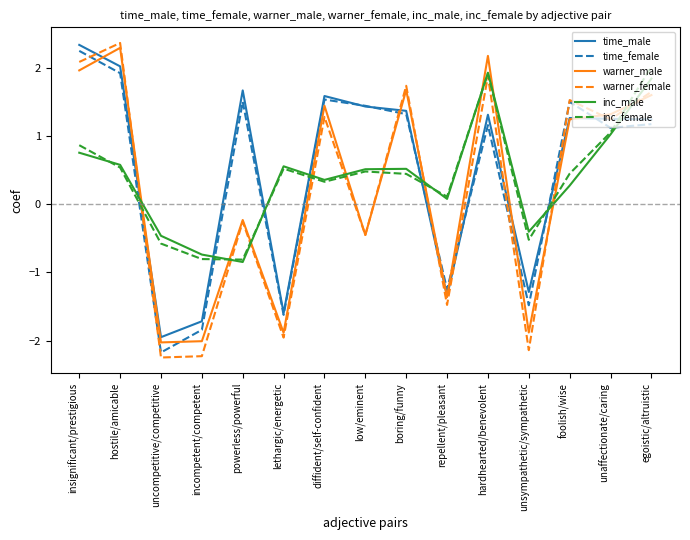

Which series has the largest total across all categories?

time_male